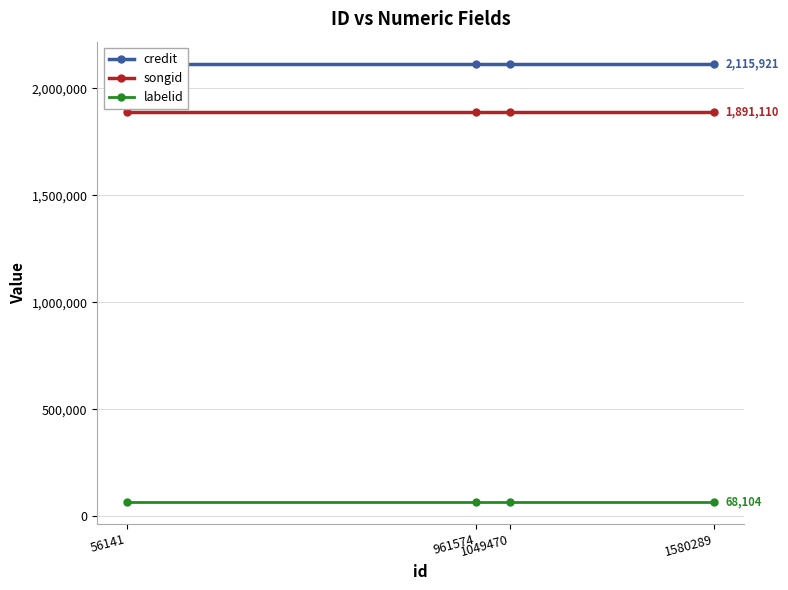

What is the value of the songid point at the 1st from the left?

1891110